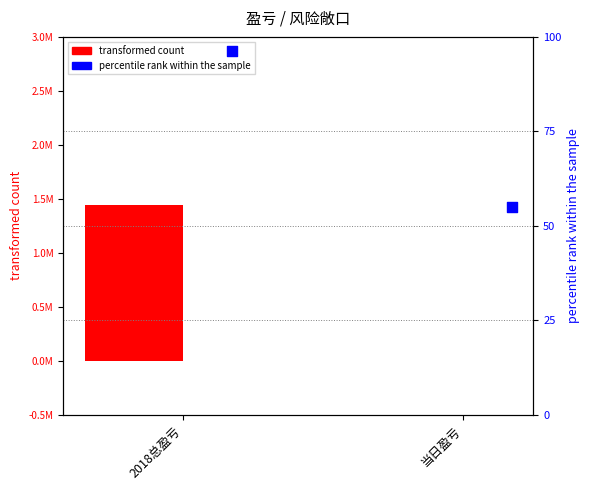

Which series has the largest total across all categories?

transformed count